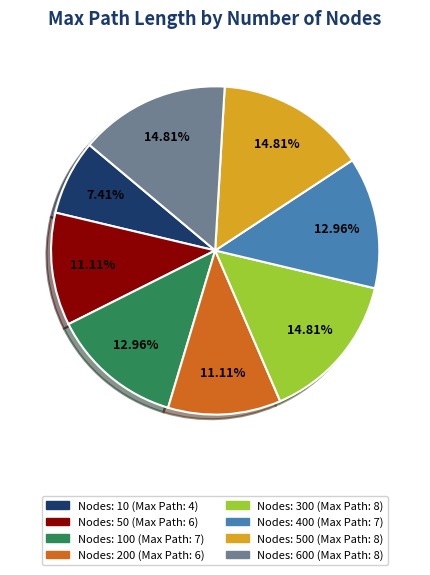

Does any single category account for the majority?

No